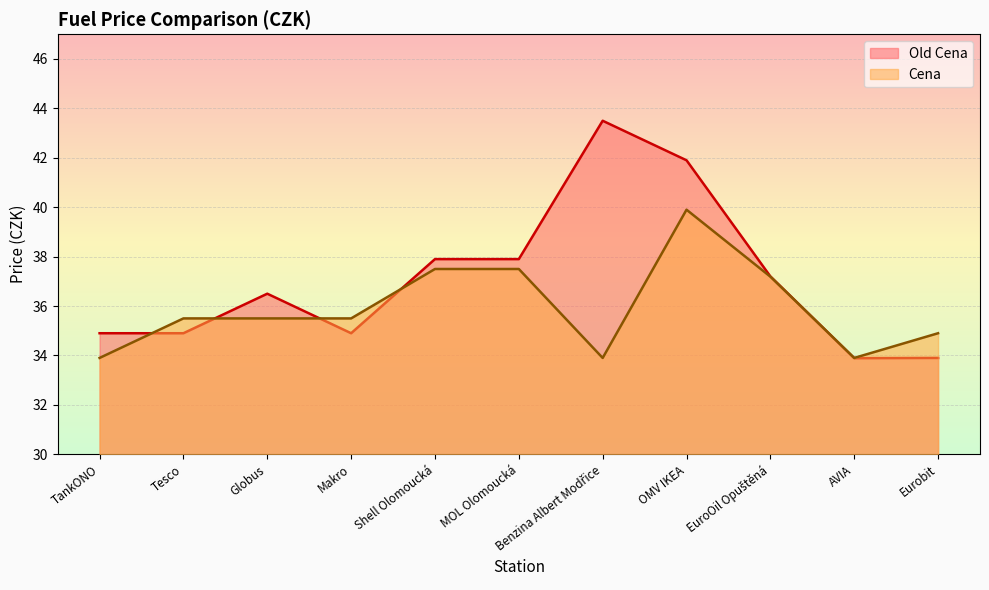

True or false: Cena and Old Cena intersect in this chart.

True